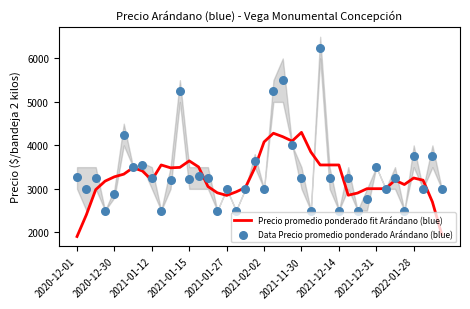

Which series has the largest Y range (max minus min)?

Data Precio promedio ponderado Arándano (blue)